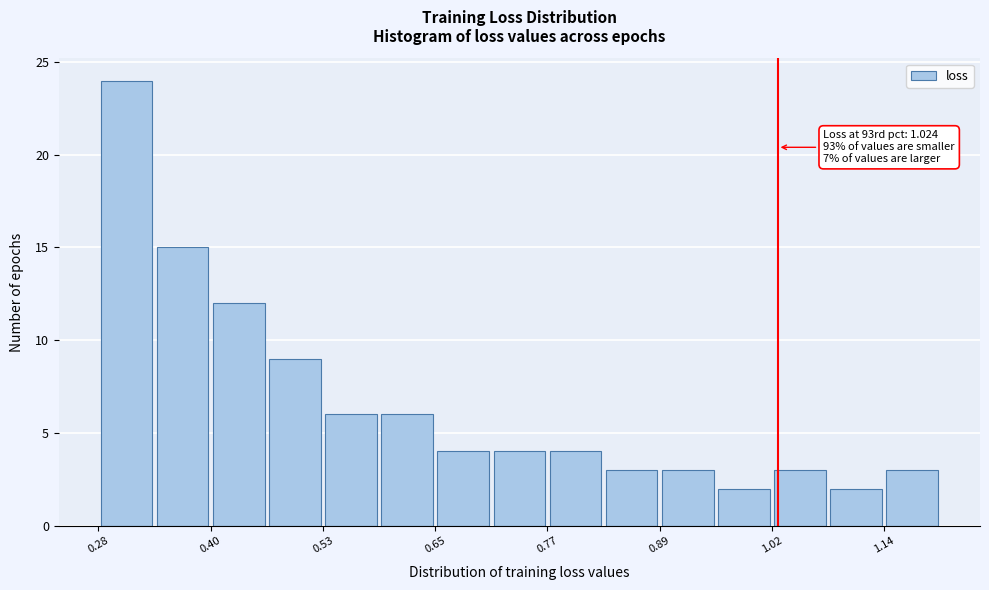

Read against the x-axis, roughly where is the centre of the tallest bar?

0.32